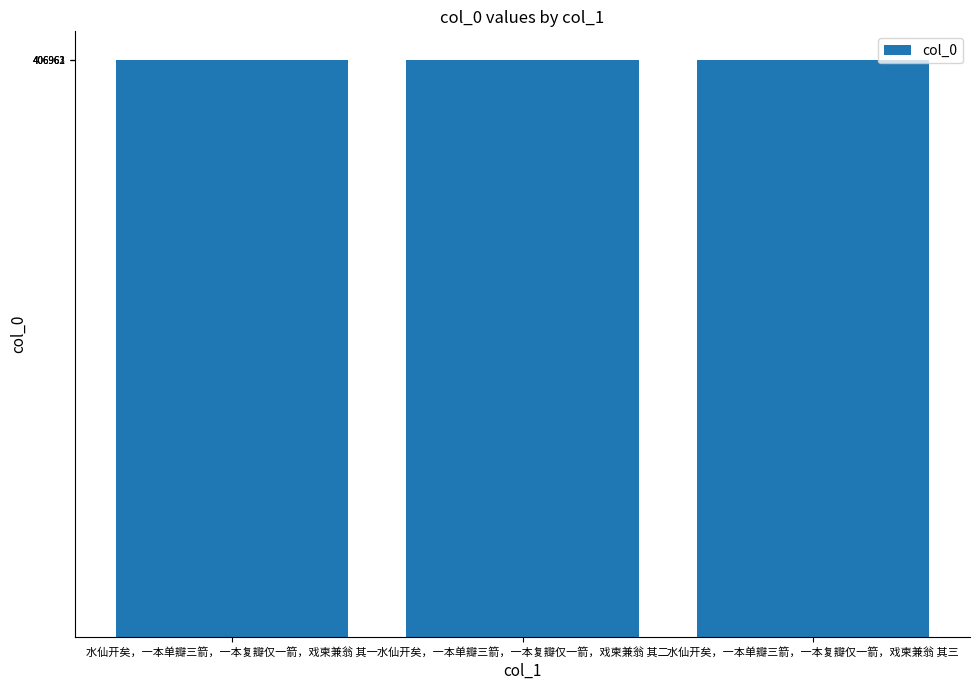

What is the sum of all values?

1220886